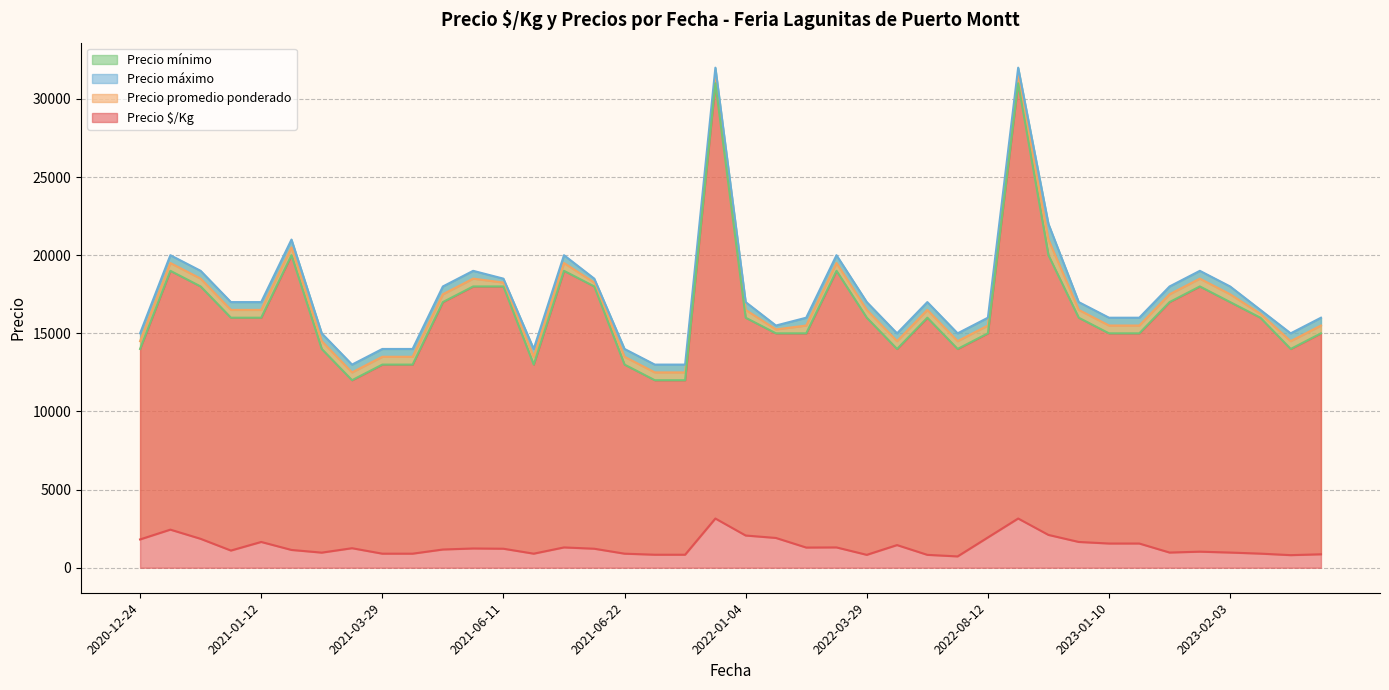

Count the number of categories in the chart.

40